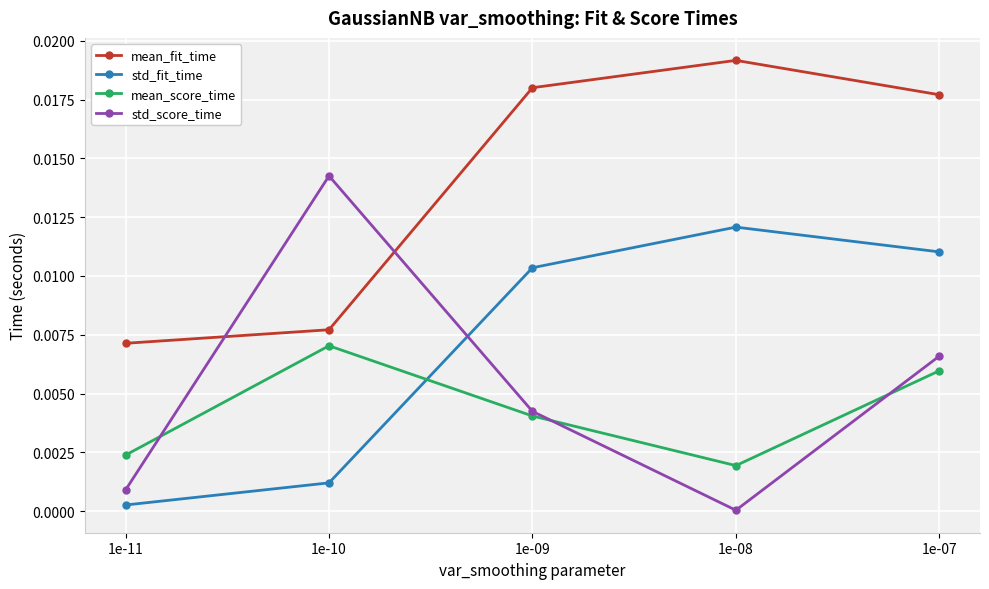

Which series changed the most between 1e-10 and 1e-08?

std_score_time